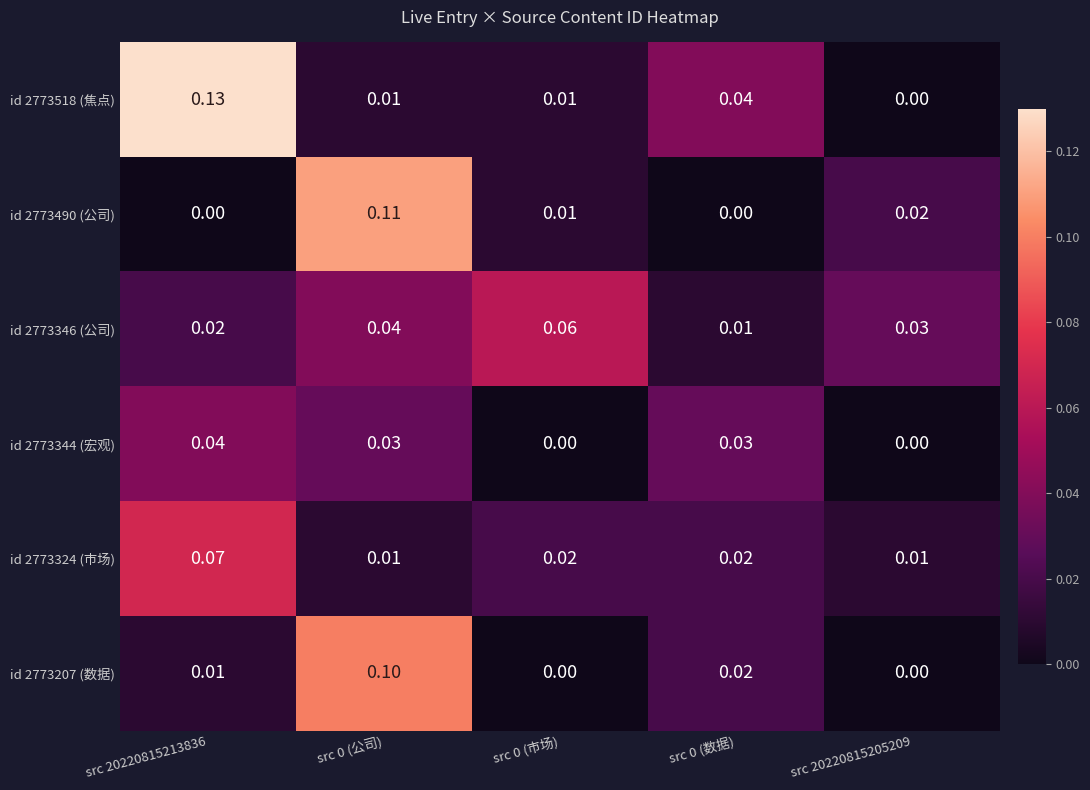

List the series in order of their peak value, highest first.

id 2773518 (焦点), id 2773490 (公司), id 2773207 (数据), id 2773324 (市场), id 2773346 (公司), id 2773344 (宏观)